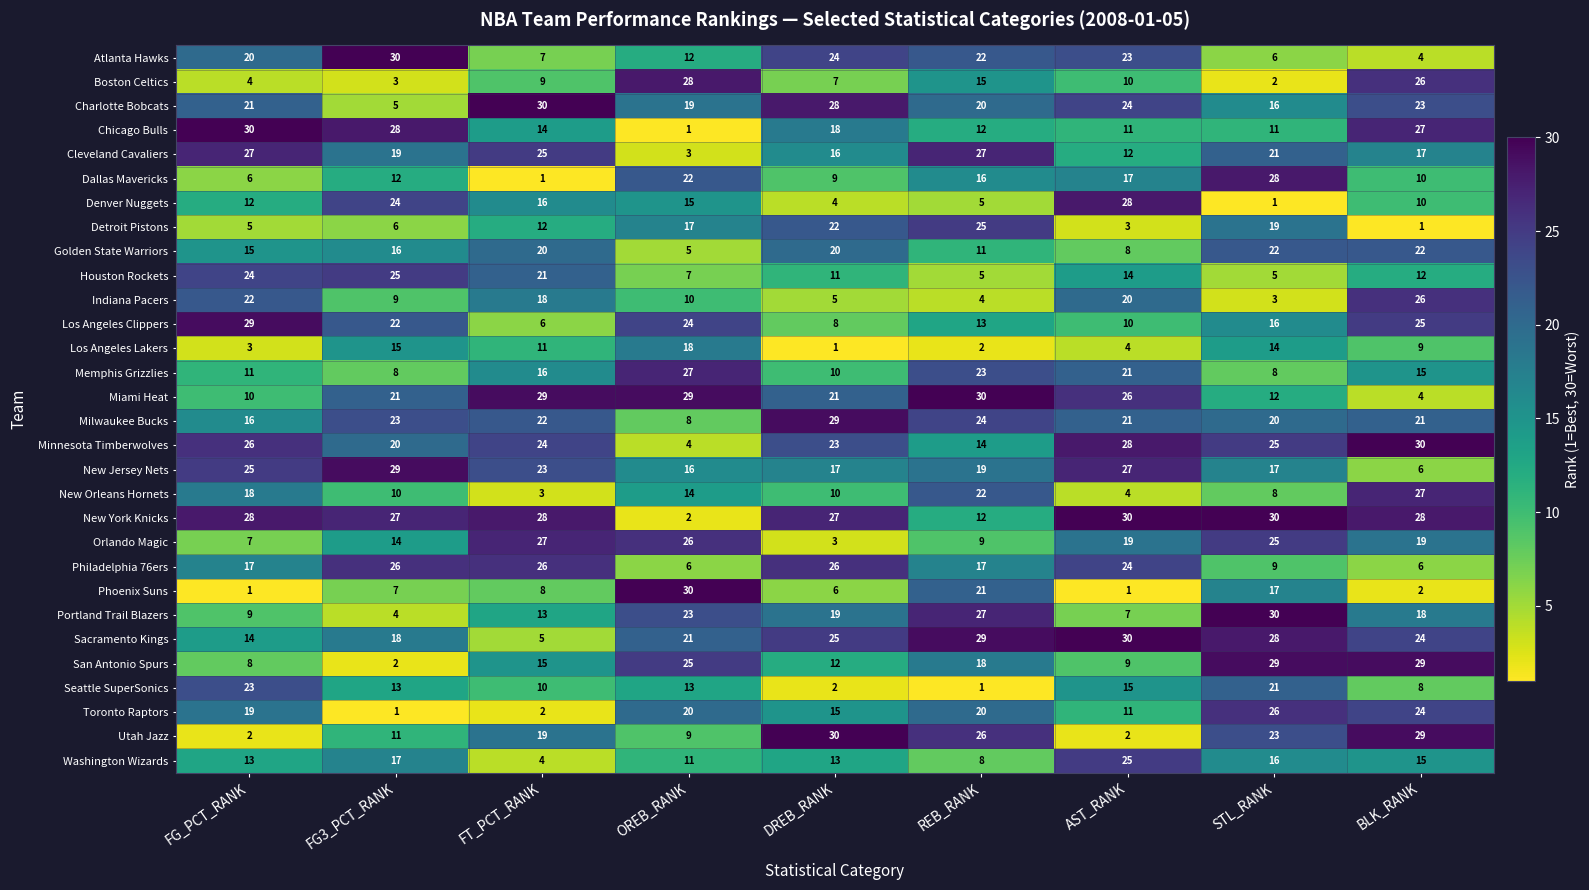

What is the sum of all Toronto Raptors values?

138